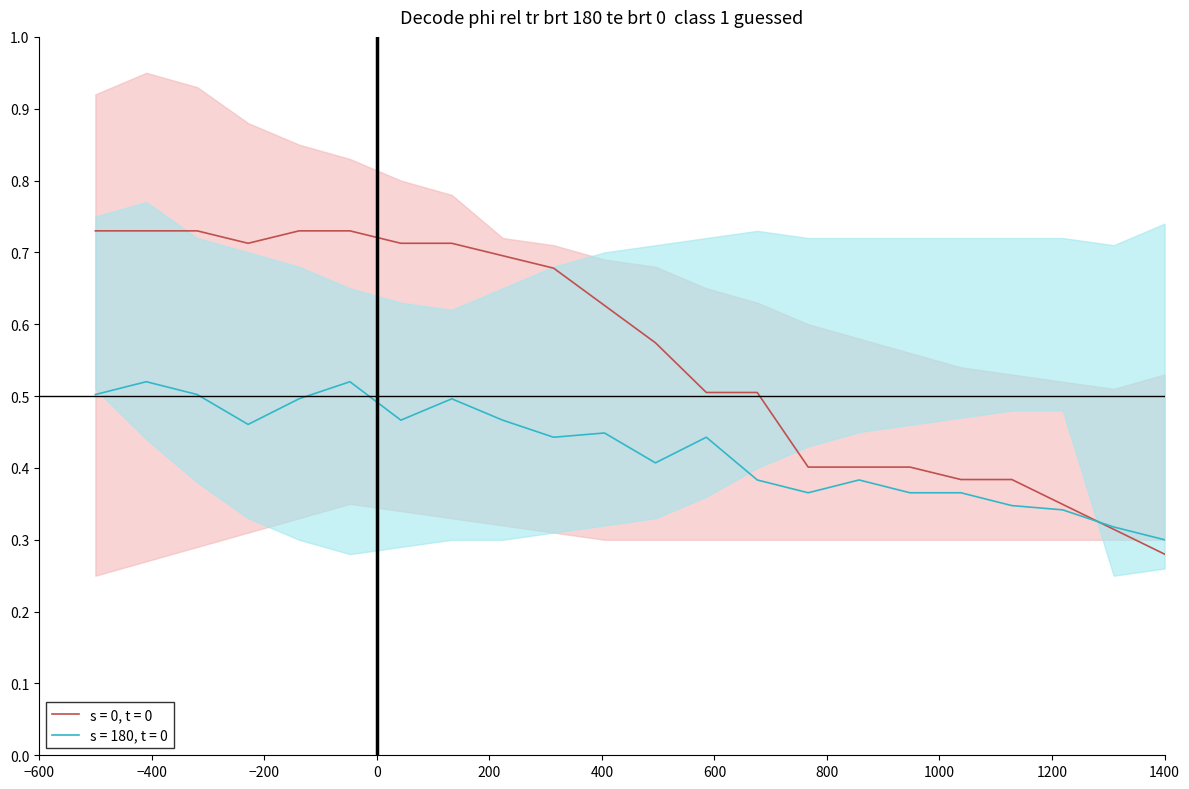

How many s = 0, t = 0 values are between 0 and 1?

22